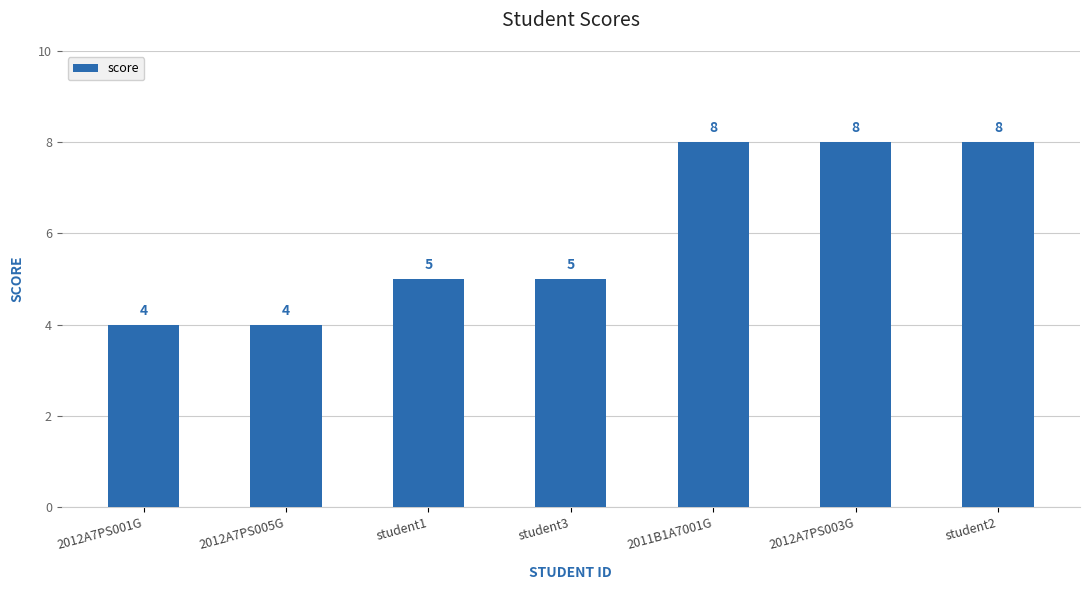

What position from the left is student3?

4